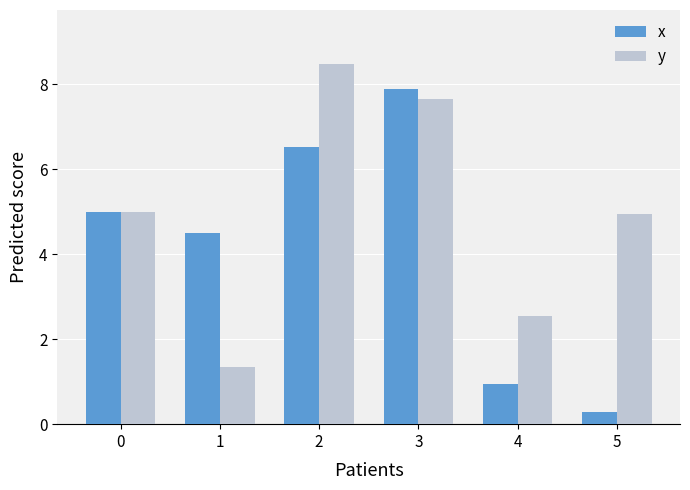

What is the value of the x bar at the 5th from the left?

0.9